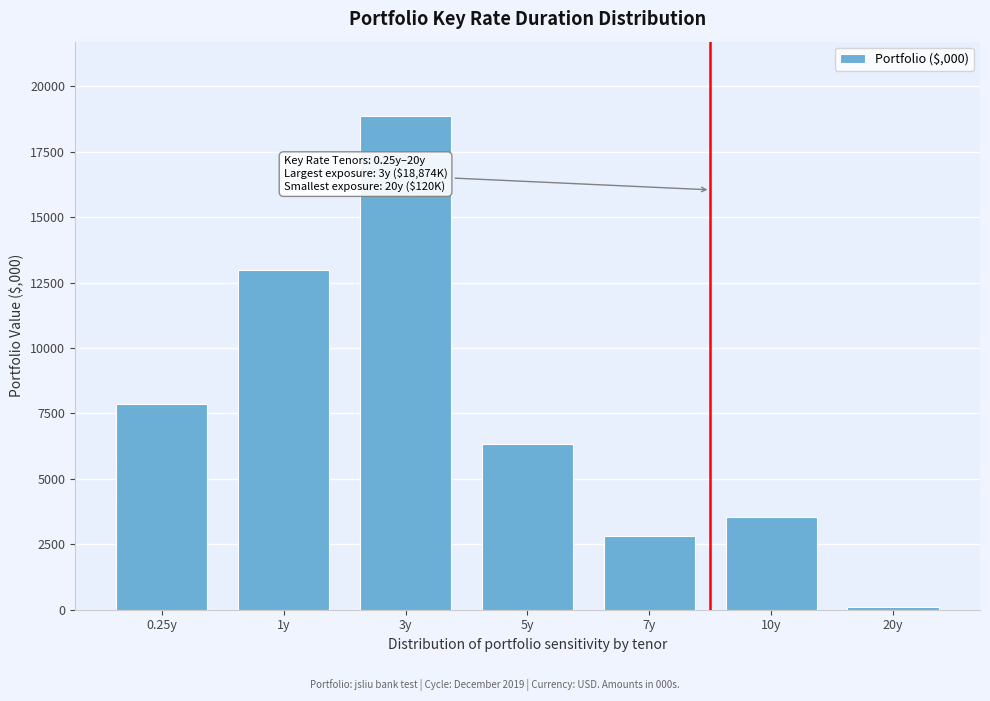

Reading left to right, list all the values displayed in this chart.

7870.0	12997.5	18873.9	6349.4	2810.6	3536.4	119.6